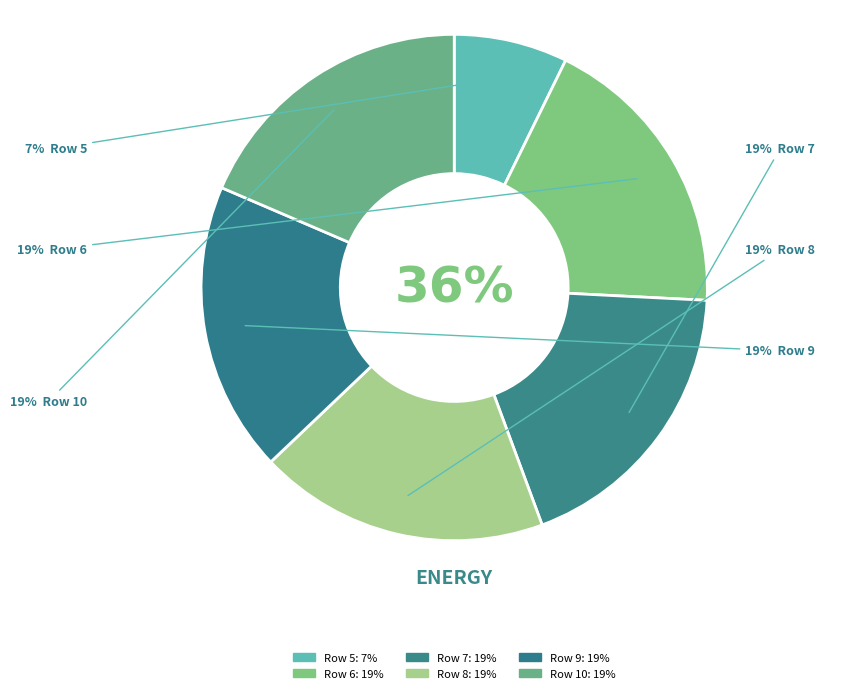

Rank the categories by value from highest to lowest.

Row 6, Row 7, Row 8, Row 9, Row 10, Row 5